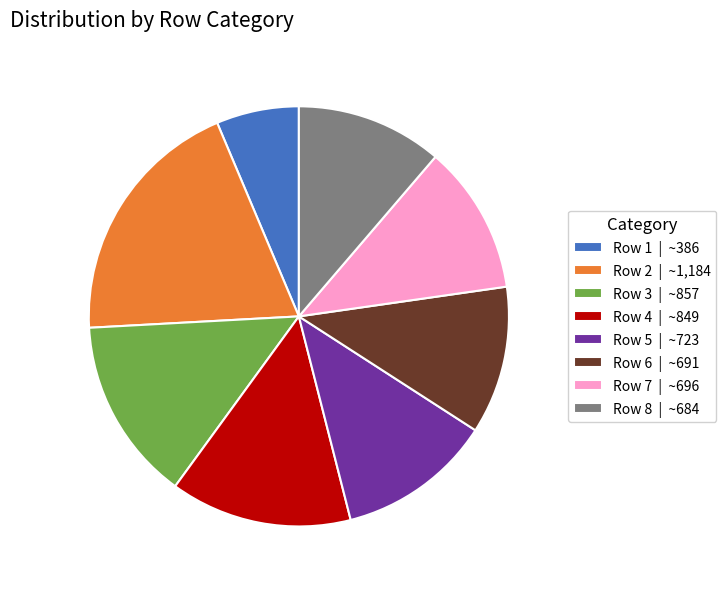

What is the smallest slice in the pie chart?

Row 1 | ~386